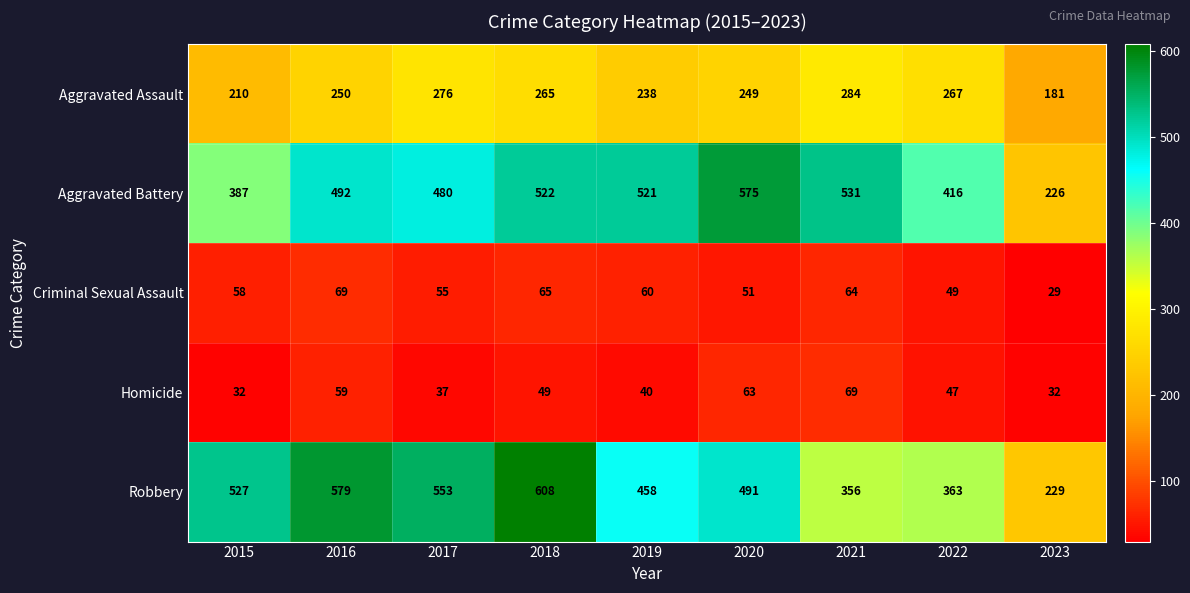

Is it true that Aggravated Assault equals 249 at 2020?

True